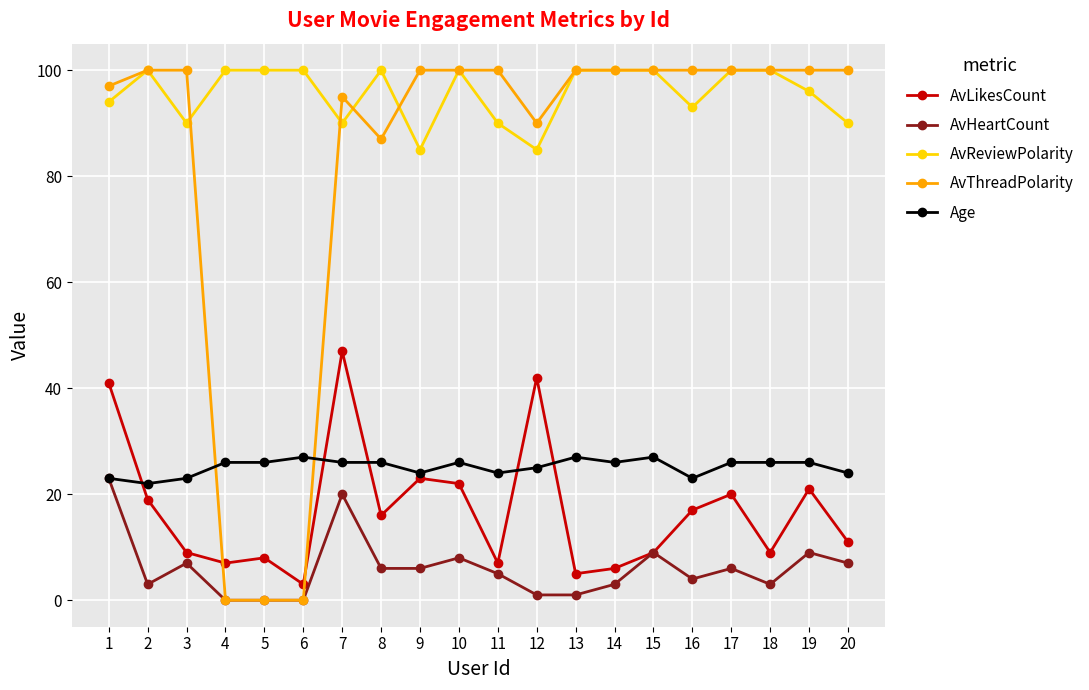

True or false: AvReviewPolarity and AvLikesCount cross at least once.

False